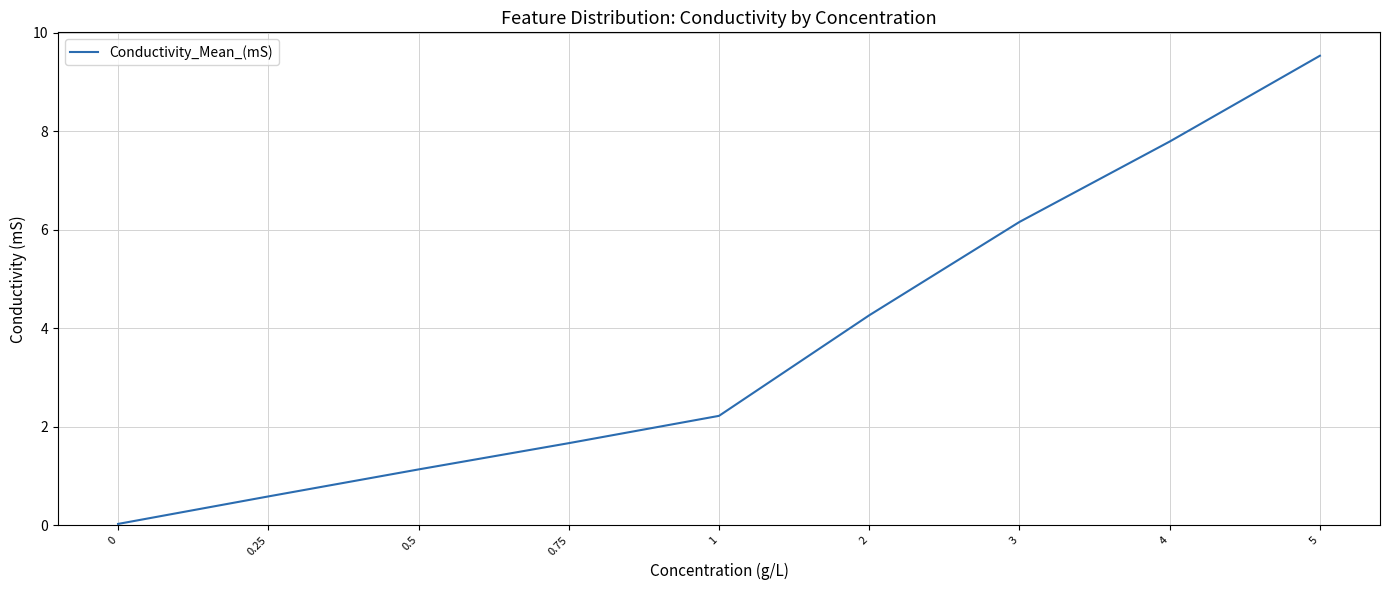

What is the difference between the values at 0.25 and 0.75?

1.1